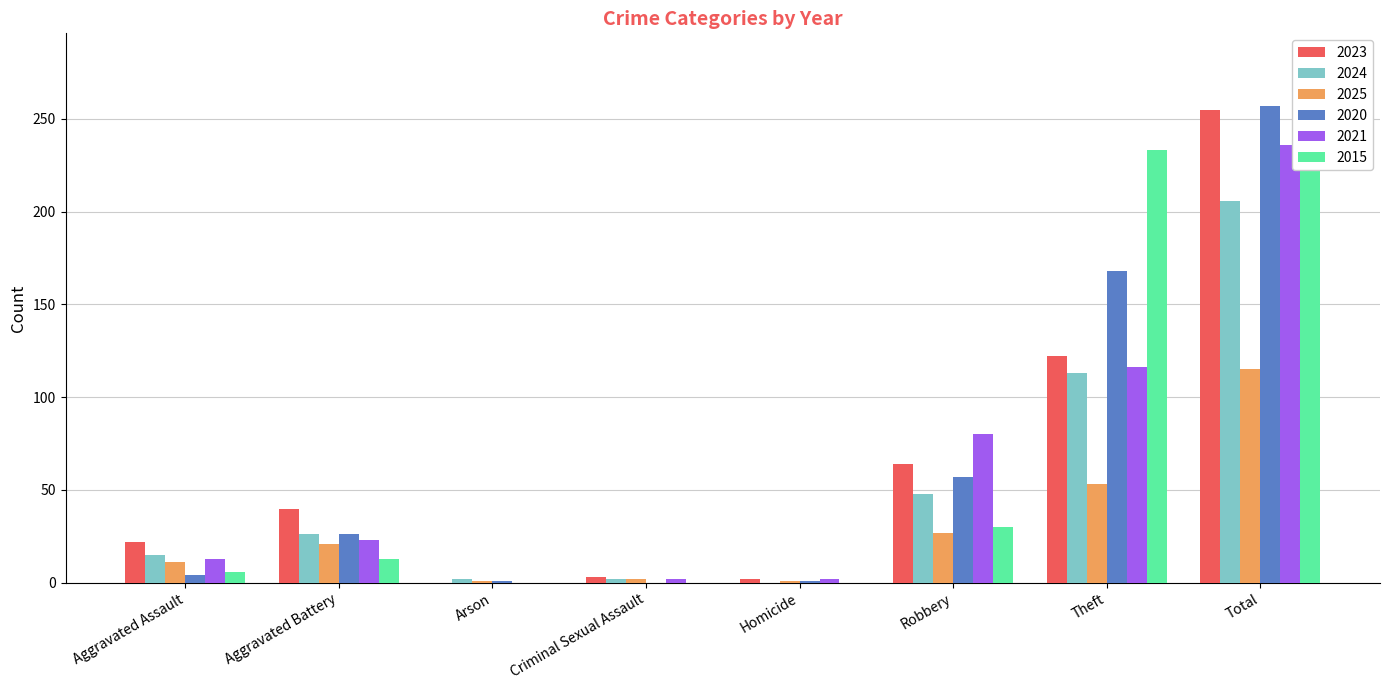

What is the difference between the second highest and minimum values in the 2015 series?

233